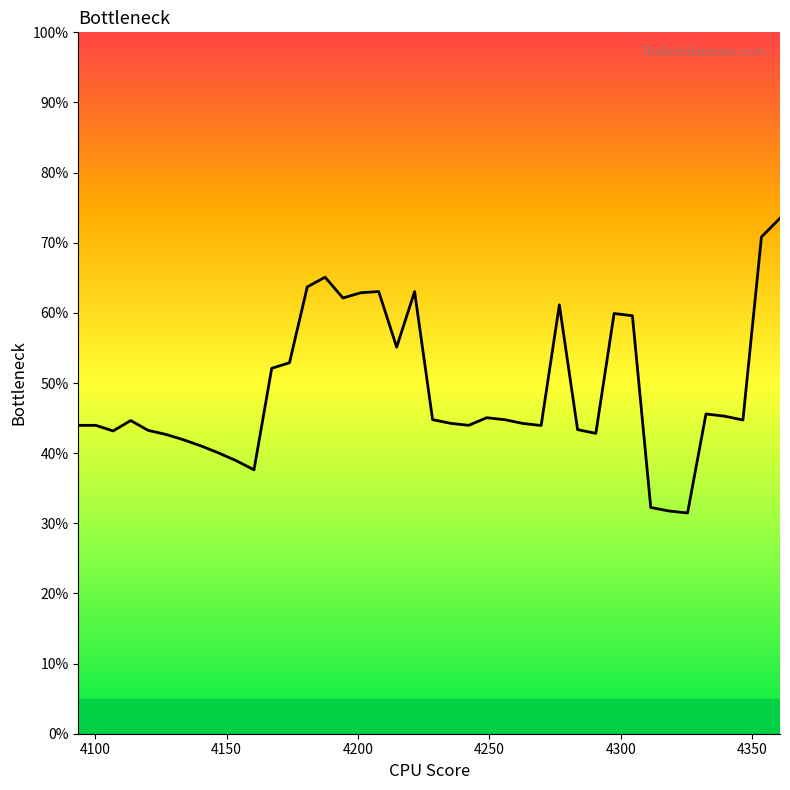

Does the chart display data point markers on the line(s)?

No